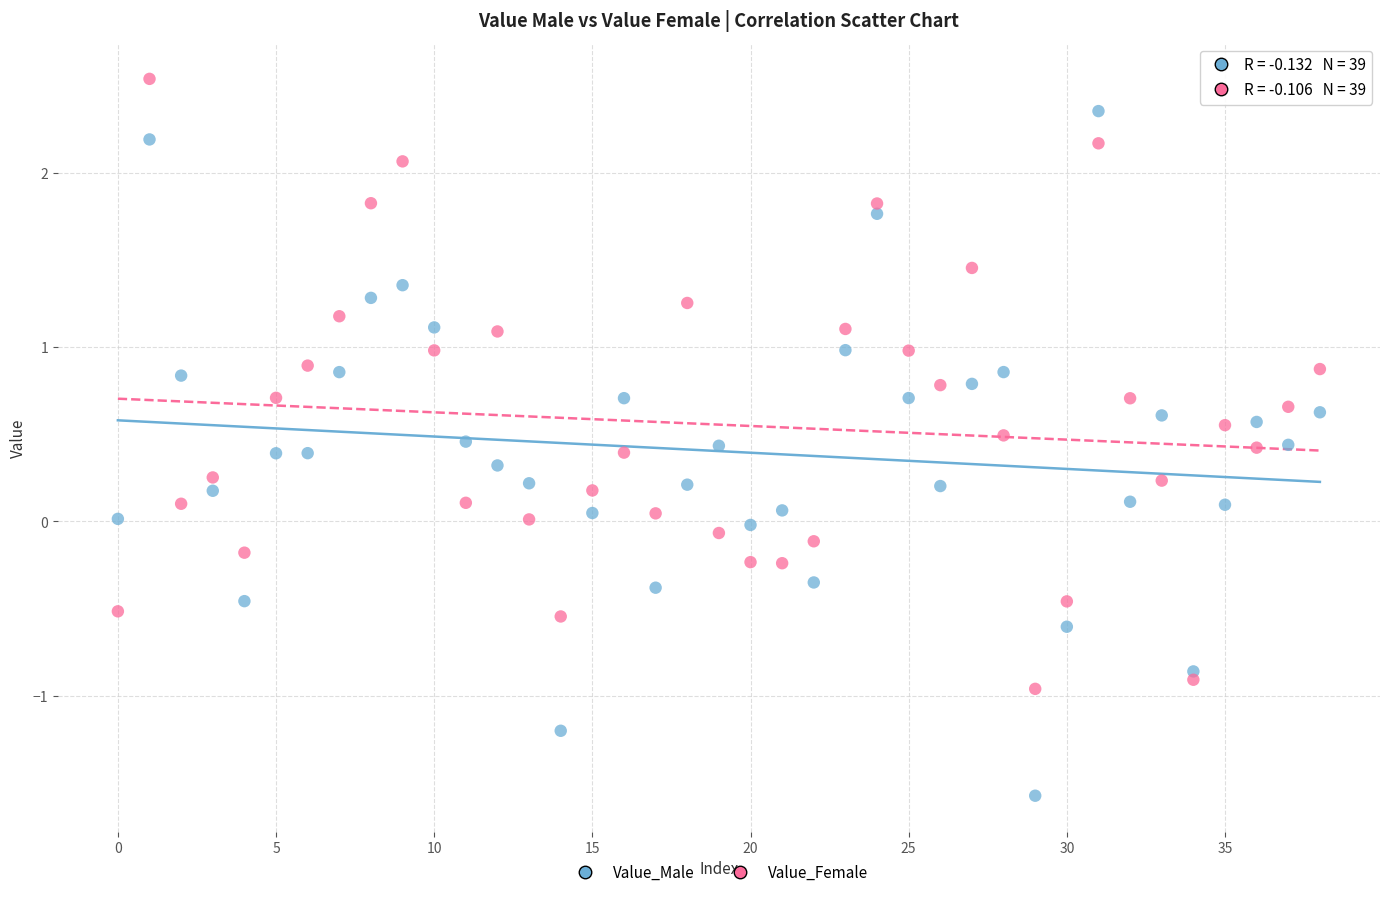

What are all the series names shown in the legend?

Value_Male, Value_Female